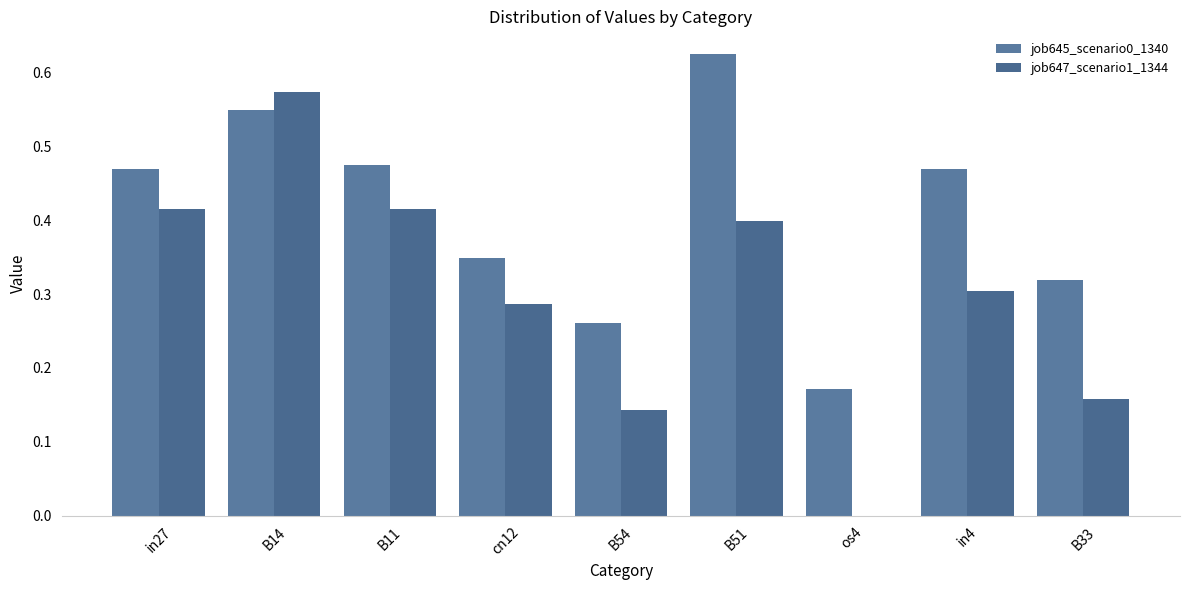

What is the average value of the job647_scenario1_1344 series?

0.3